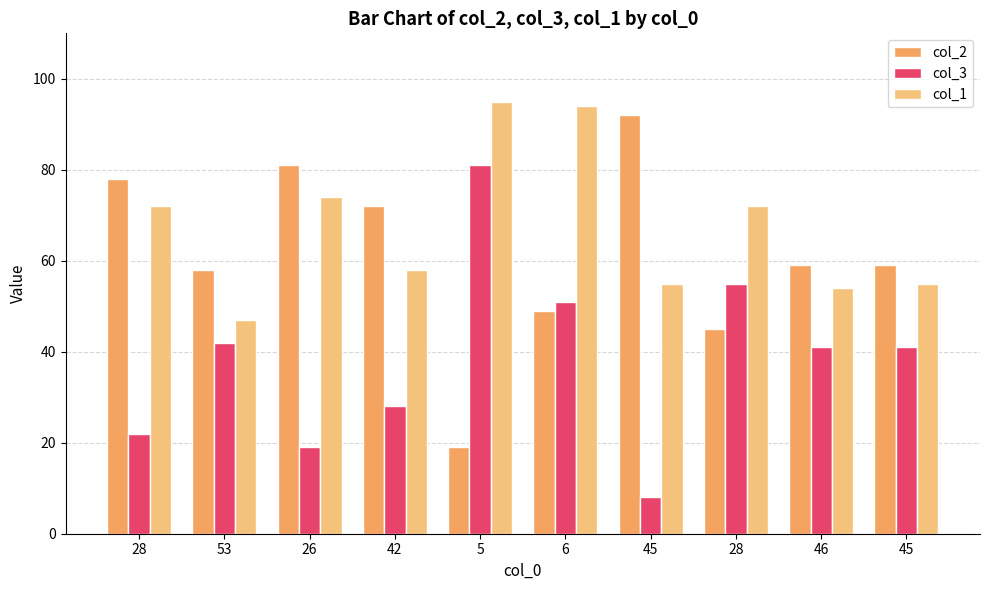

What is the minimum value shown in the chart?

8